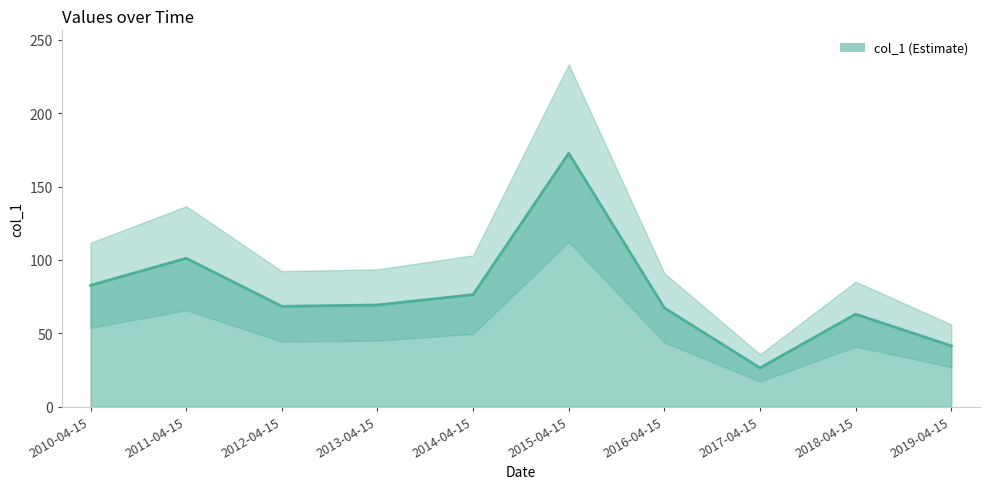

Where does the data first go above 69?

2010-04-15